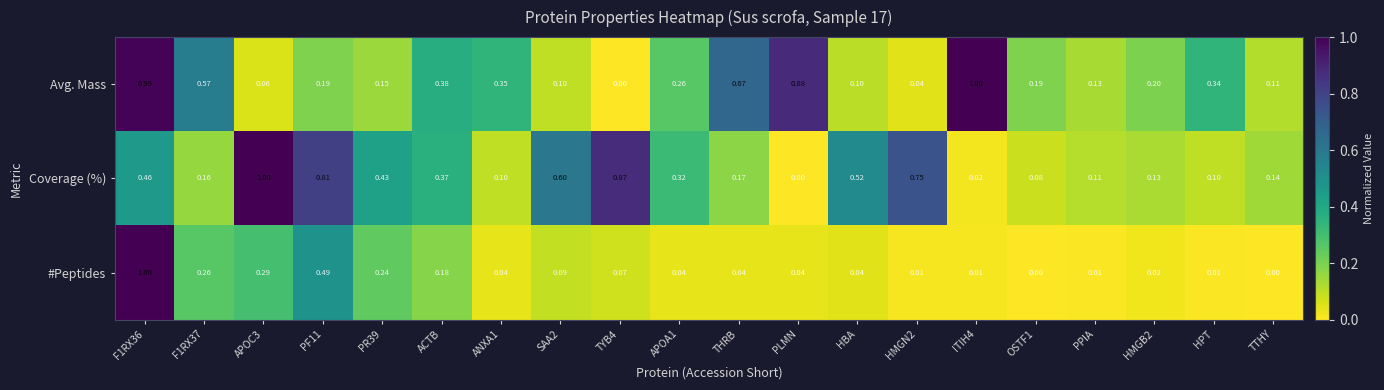

At which category is the sum across all series the highest?

F1RX36